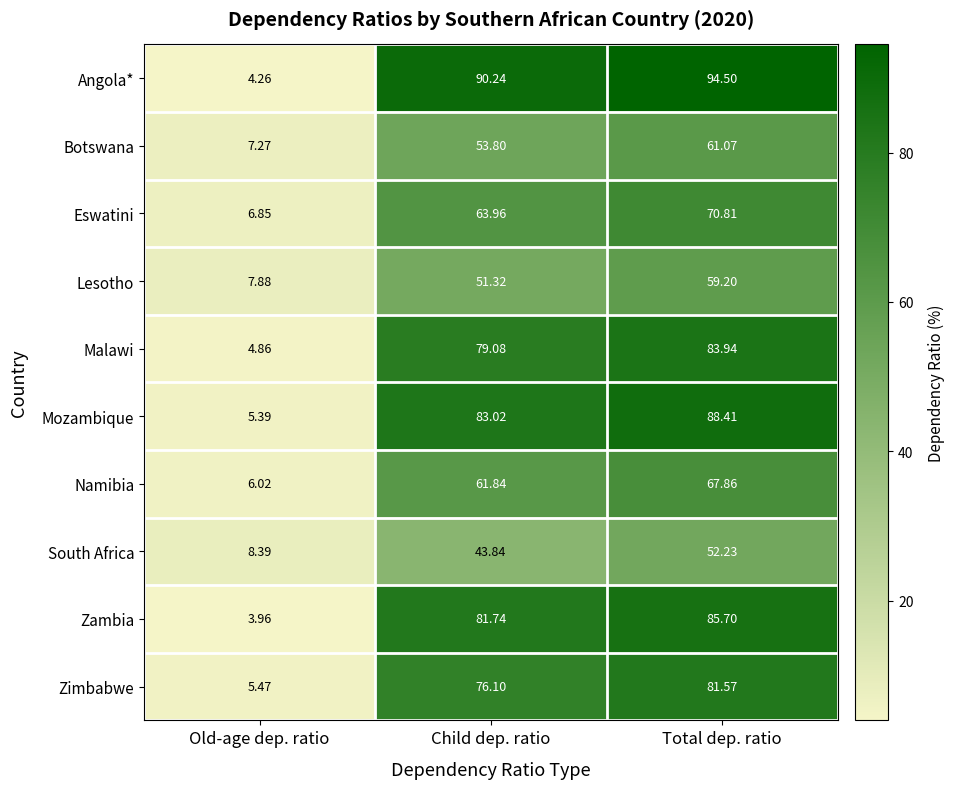

List the labels in order of Lesotho value, smallest first.

Old-age dep. ratio, Child dep. ratio, Total dep. ratio